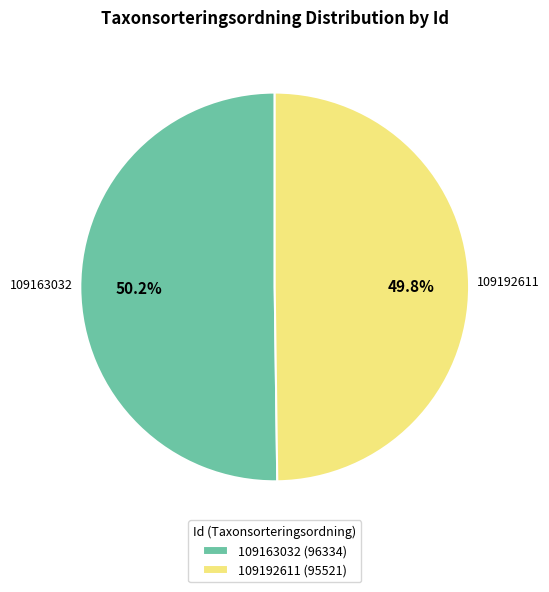

Is there any slice that represents more than half of the pie?

Yes